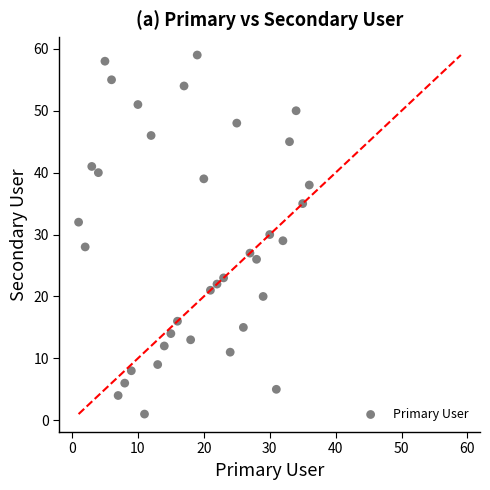

What is the range of X values (max minus min)?

35